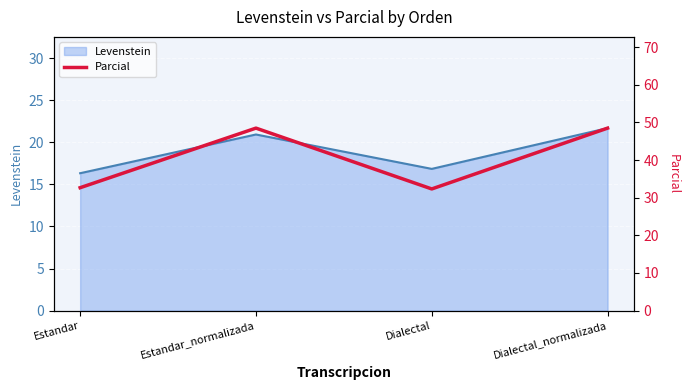

How many points are higher than both their immediate neighbors (excluding endpoints)?

1